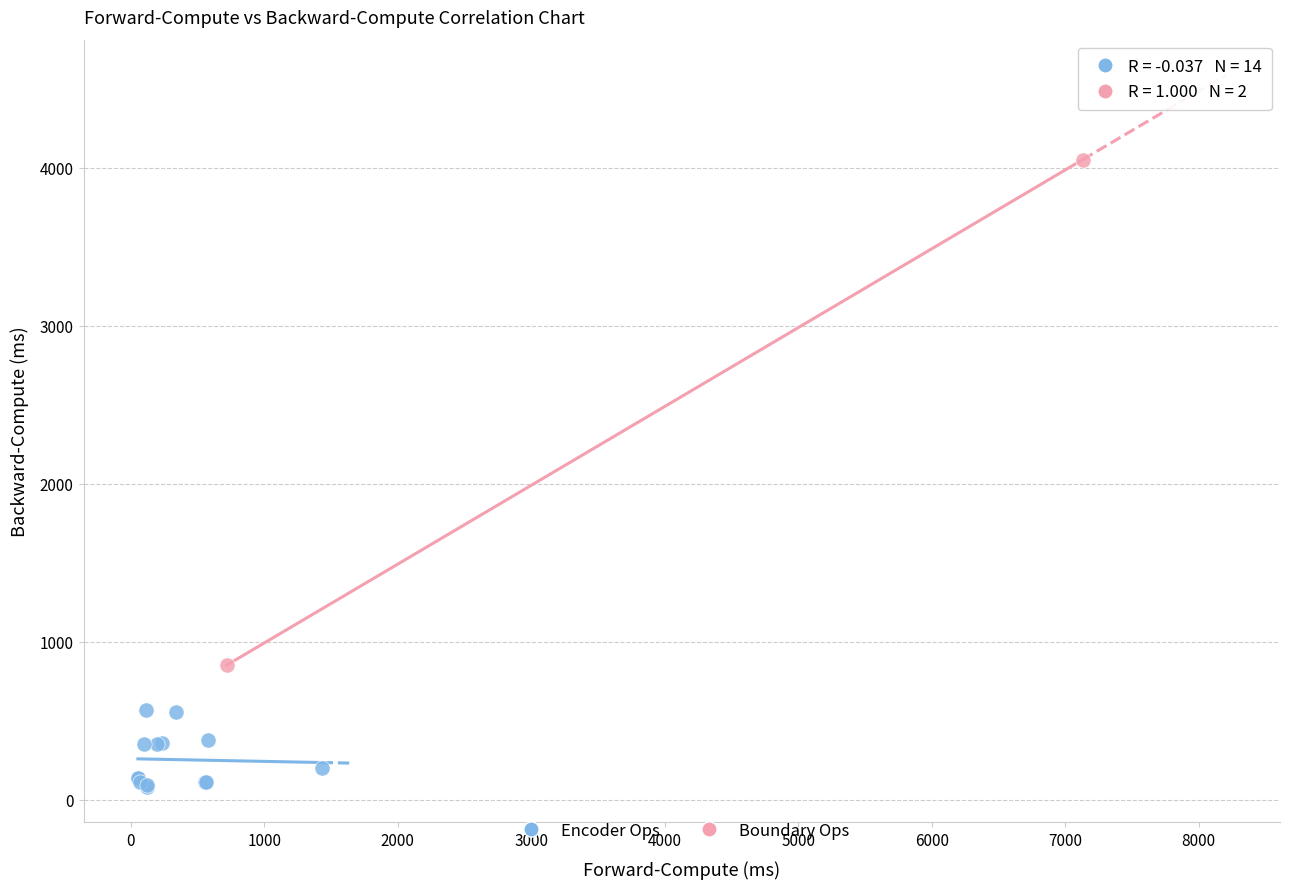

Which series has the widest spread of Y values?

Boundary Ops